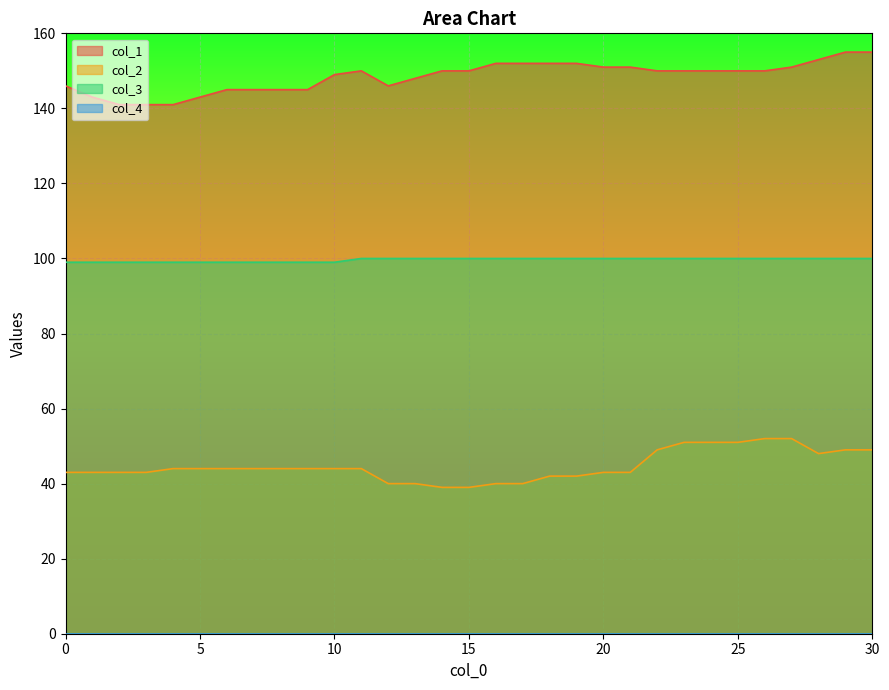

Which series has the largest total across all categories?

col_1